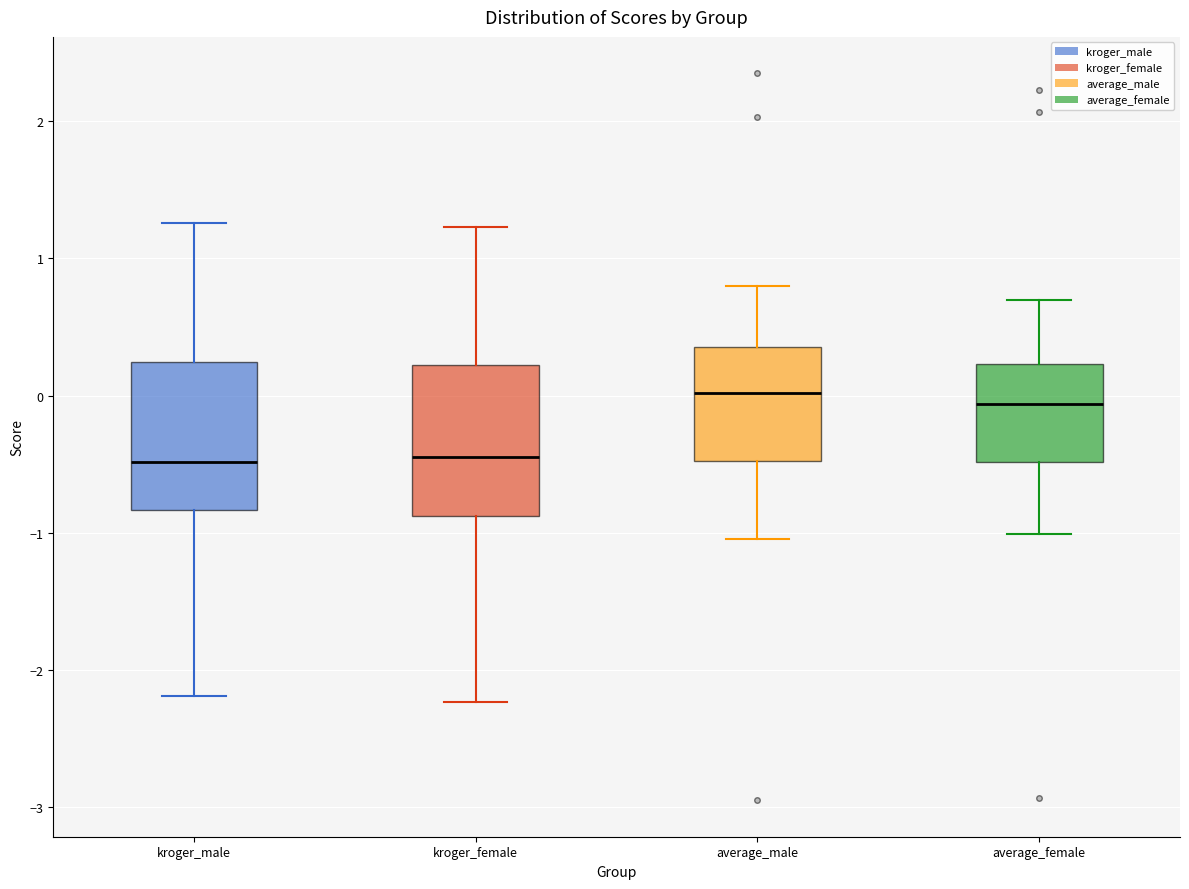

Reading left to right, transcribe this box plot: for each box, give where its median line is, the range the box spans, and where its two whiskers end, as read against the y-axis. The values are not printed on the chart, so give them approximately, as read against the axis.

kroger_male: median -0.5, box -0.8 to 0.2, whiskers -2.2 to 1.3
kroger_female: median -0.4, box -0.9 to 0.2, whiskers -2.2 to 1.2
average_male: median 0.0, box -0.5 to 0.4, whiskers -1.0 to 0.8
average_female: median -0.1, box -0.5 to 0.2, whiskers -1.0 to 0.7